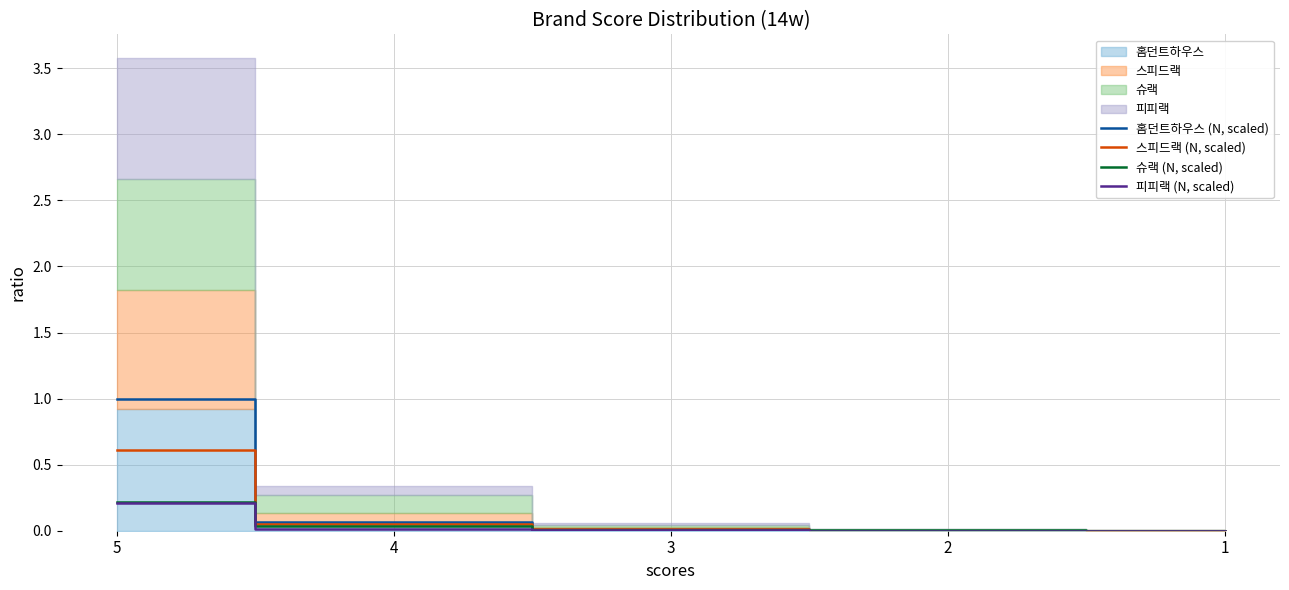

After their last crossing, which series has the higher values: 슈랙 (N, scaled) or 홈던트하우스 (N, scaled)?

슈랙 (N, scaled)